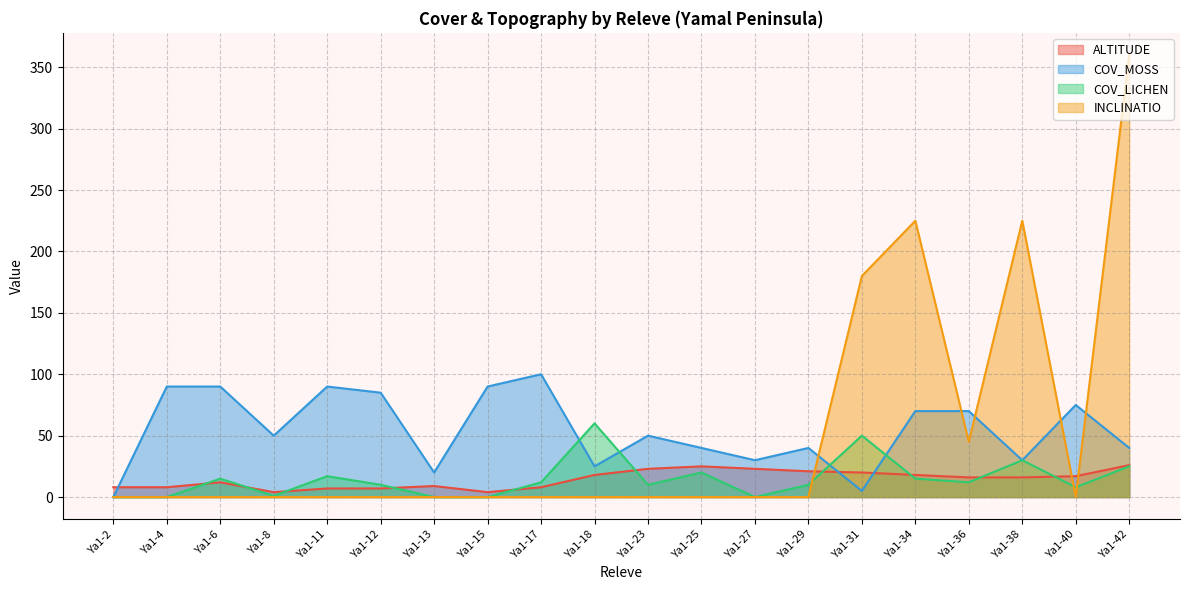

What is the spread (max minus min) of values at Ya1-42?

335